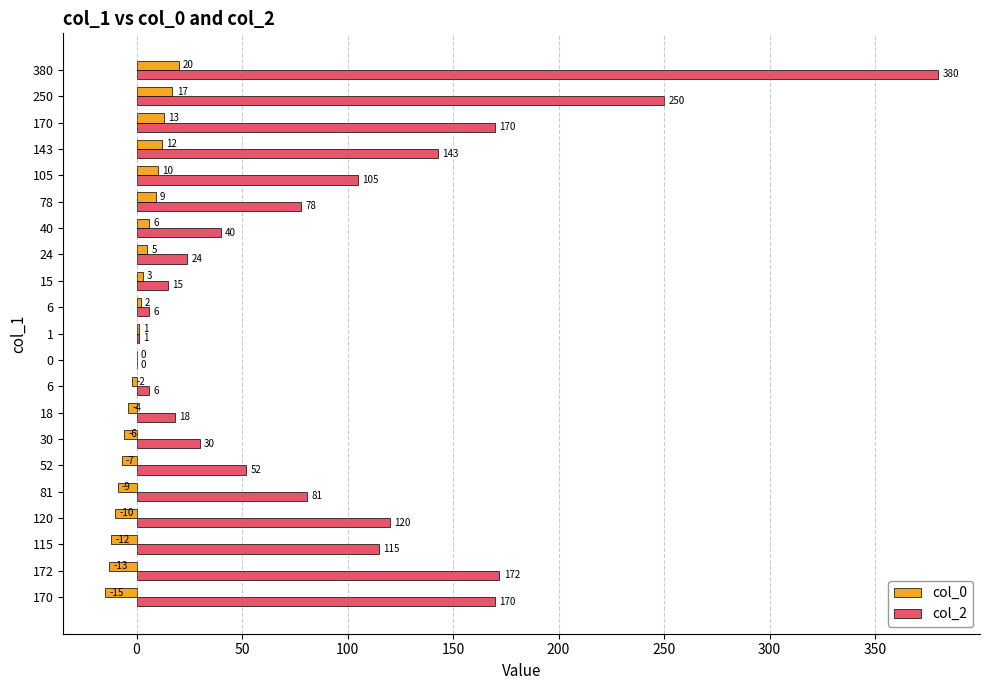

What are all the series names shown in the legend?

col_0, col_2